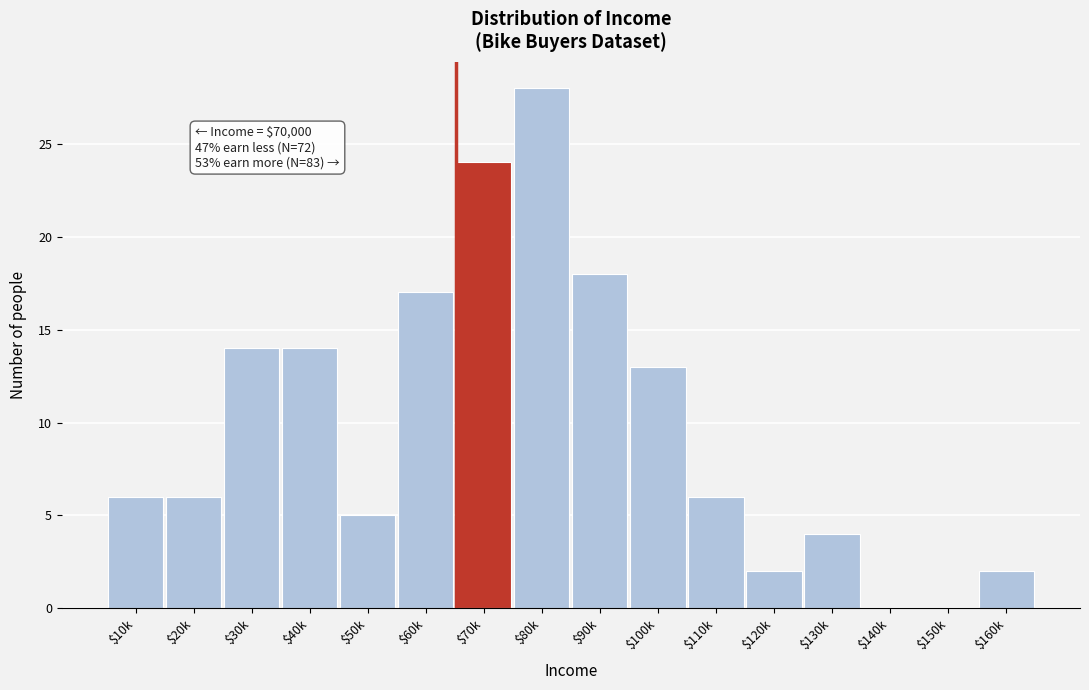

The value at $30k is 4. True or false?

False